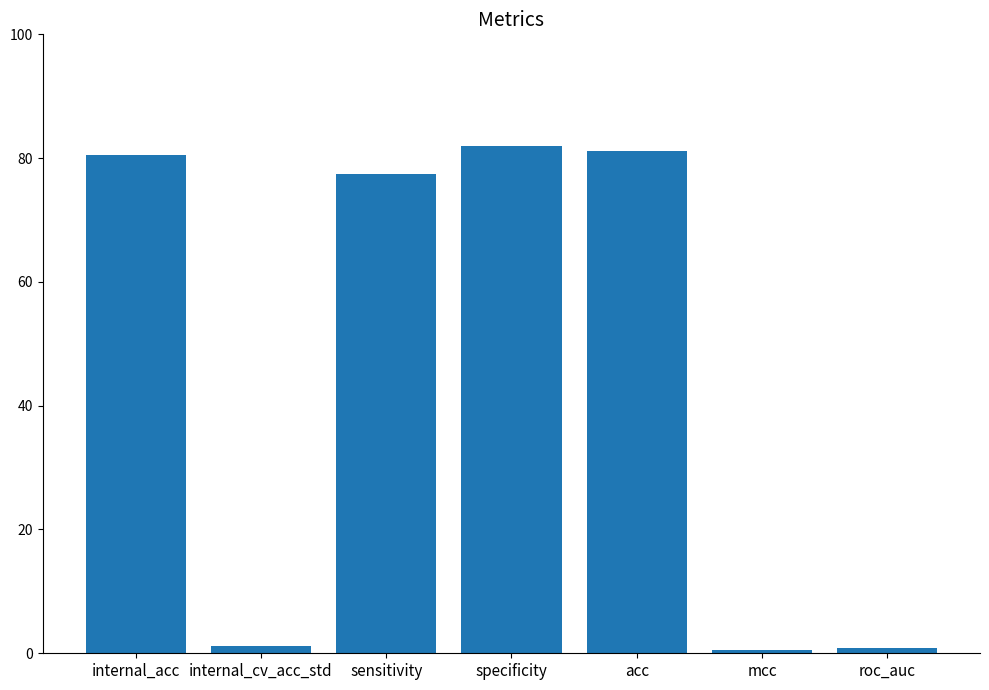

Does the chart contain any negative values?

No